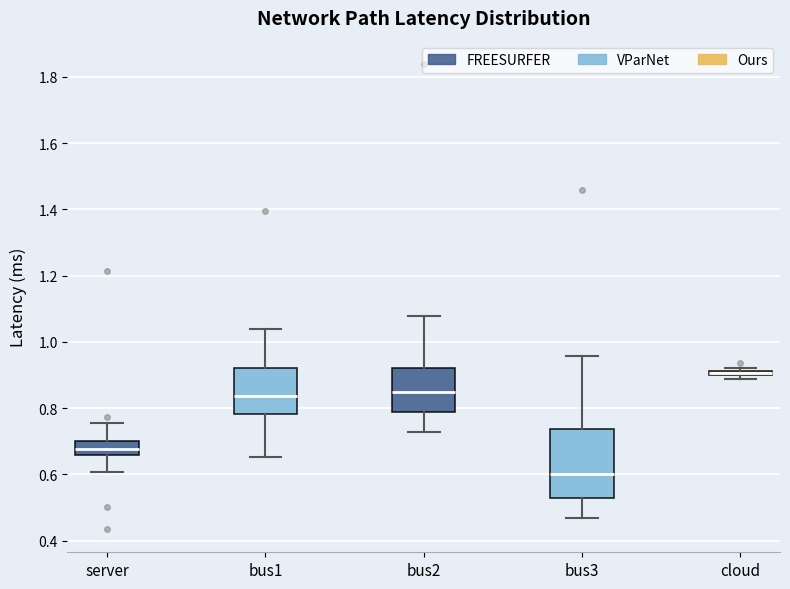

Comparing the boxes themselves (not the whiskers), which one is the tallest?

bus3